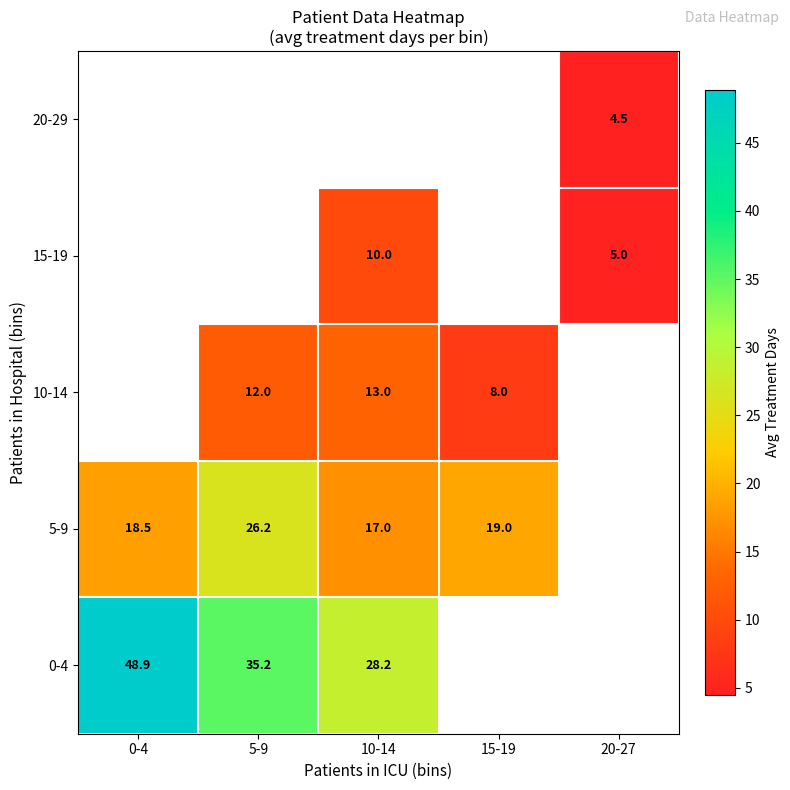

Is the value of 5-9 at 15-19 greater than the value of 10-14 at 10-14?

Yes